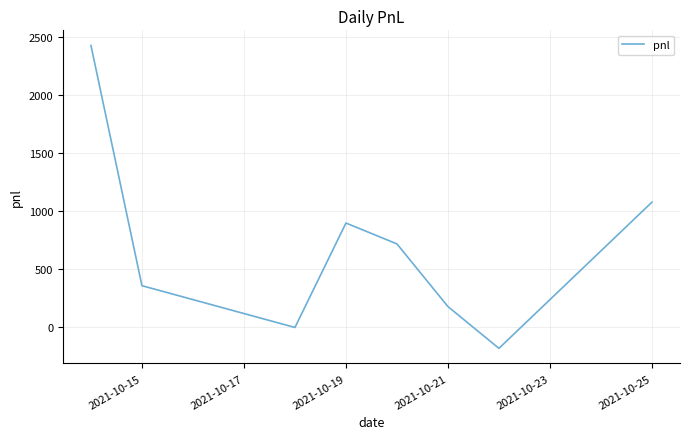

How many lines are shown in the chart?

1